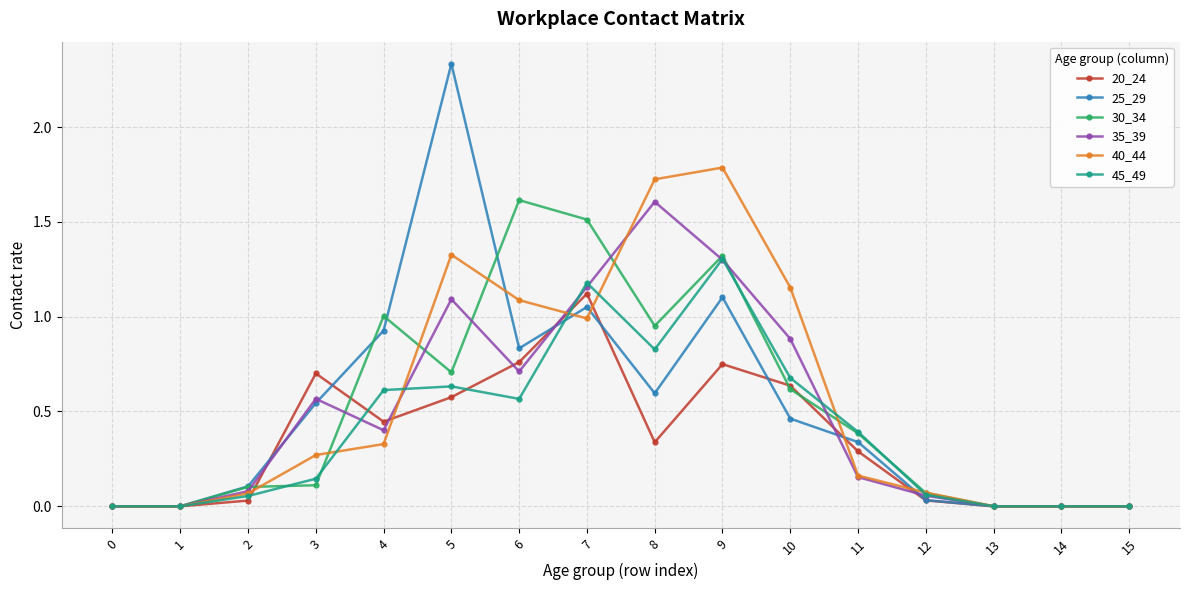

Between 0 and 7, which series saw the biggest shift?

30_34